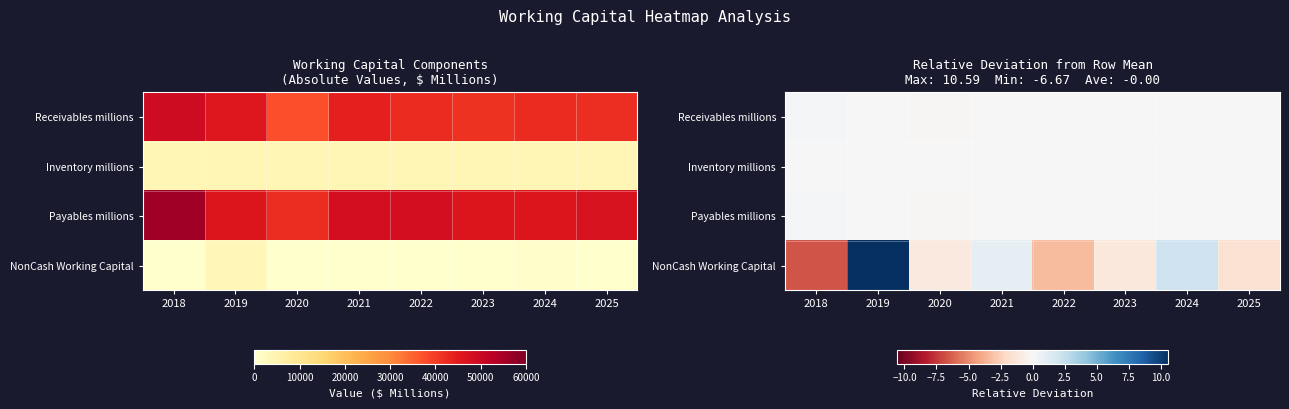

How many values in the Receivables millions series are below 0?

5